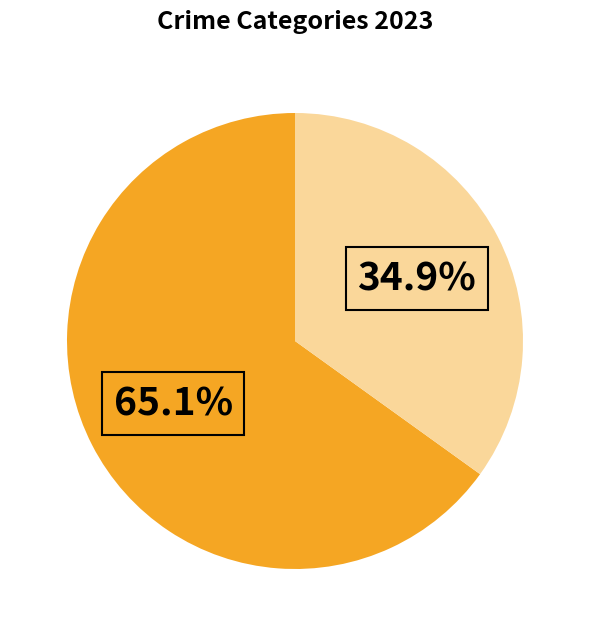

Does any single category account for the majority?

Yes